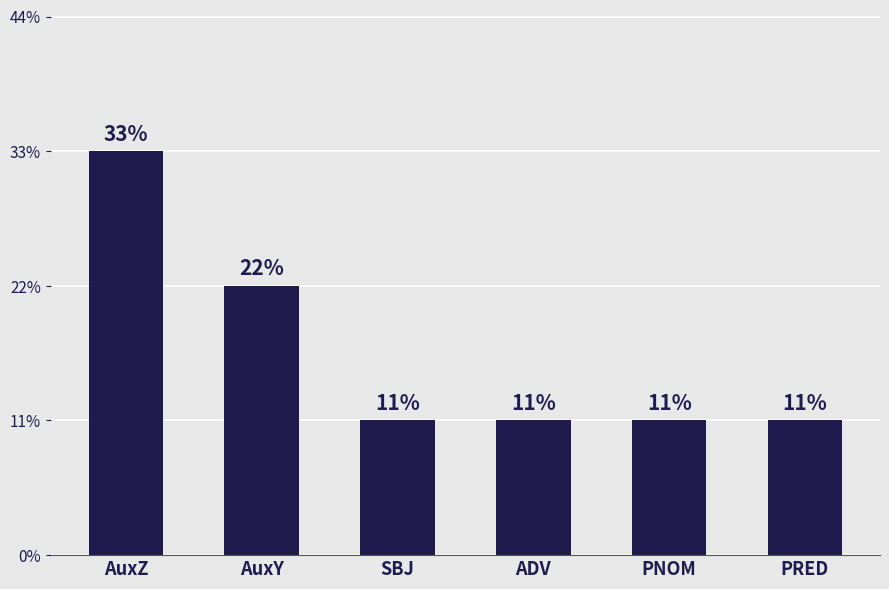

Does the chart contain stacked bars?

No